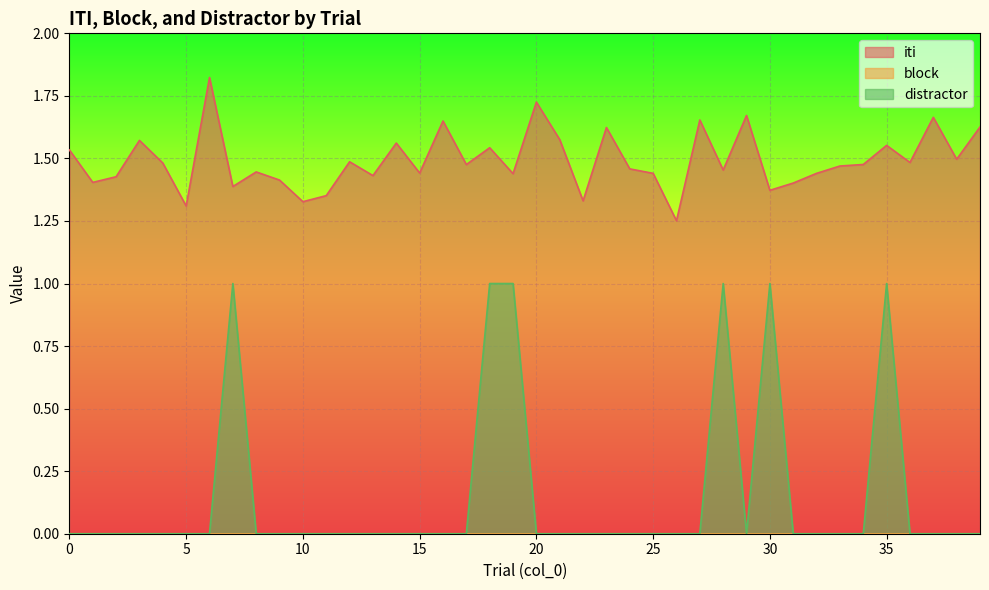

What is the sum of all distractor values?

6.0